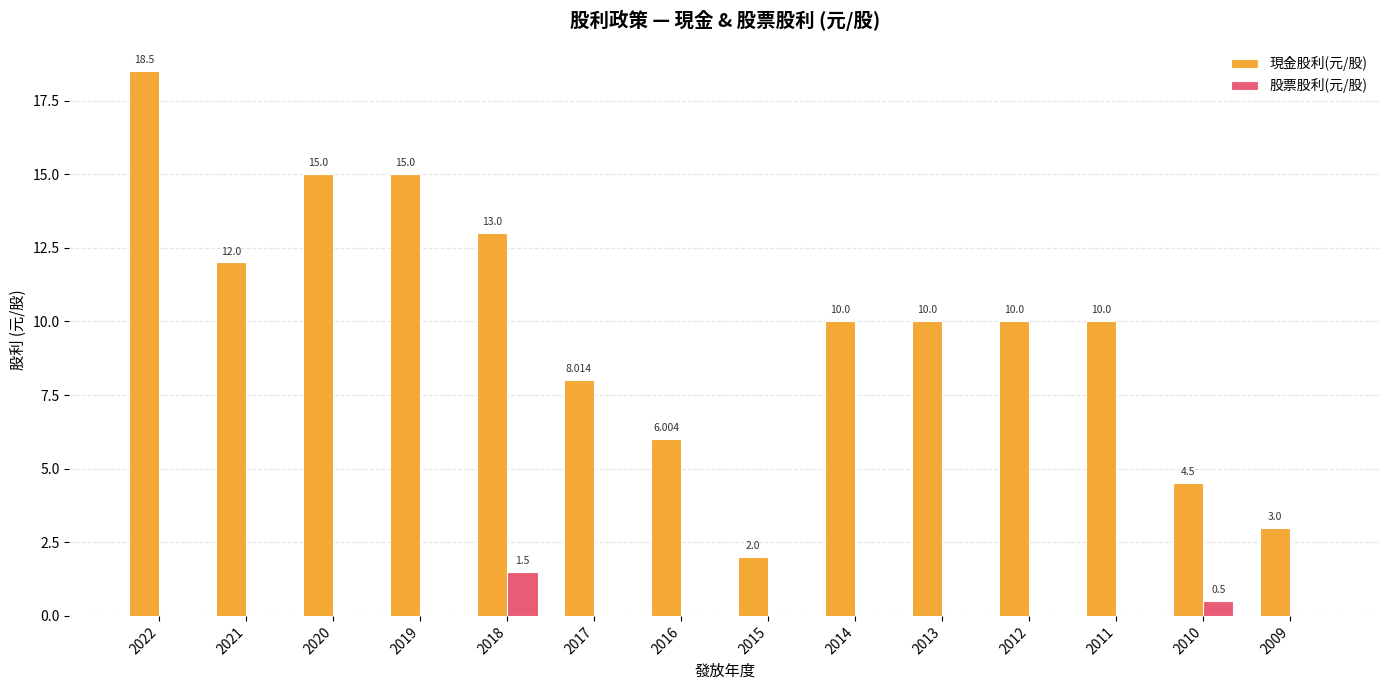

Are the bars horizontal?

No